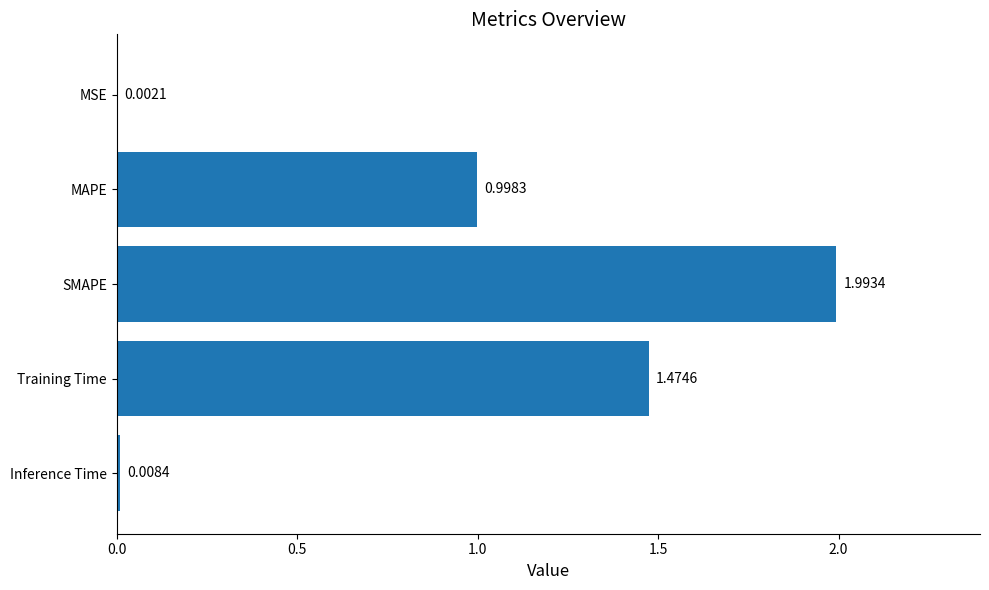

Approximately how many times larger is the value at Training Time compared to SMAPE?

0.7